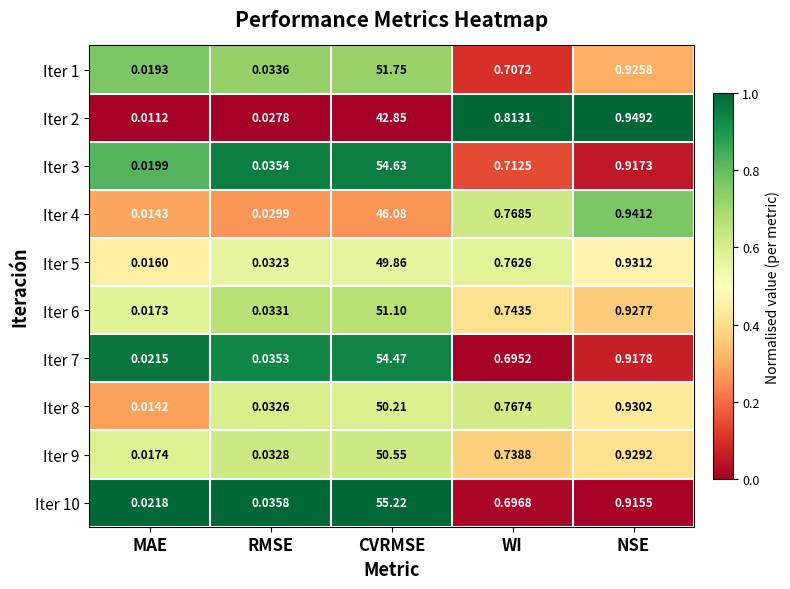

How many data points does each series have?

5